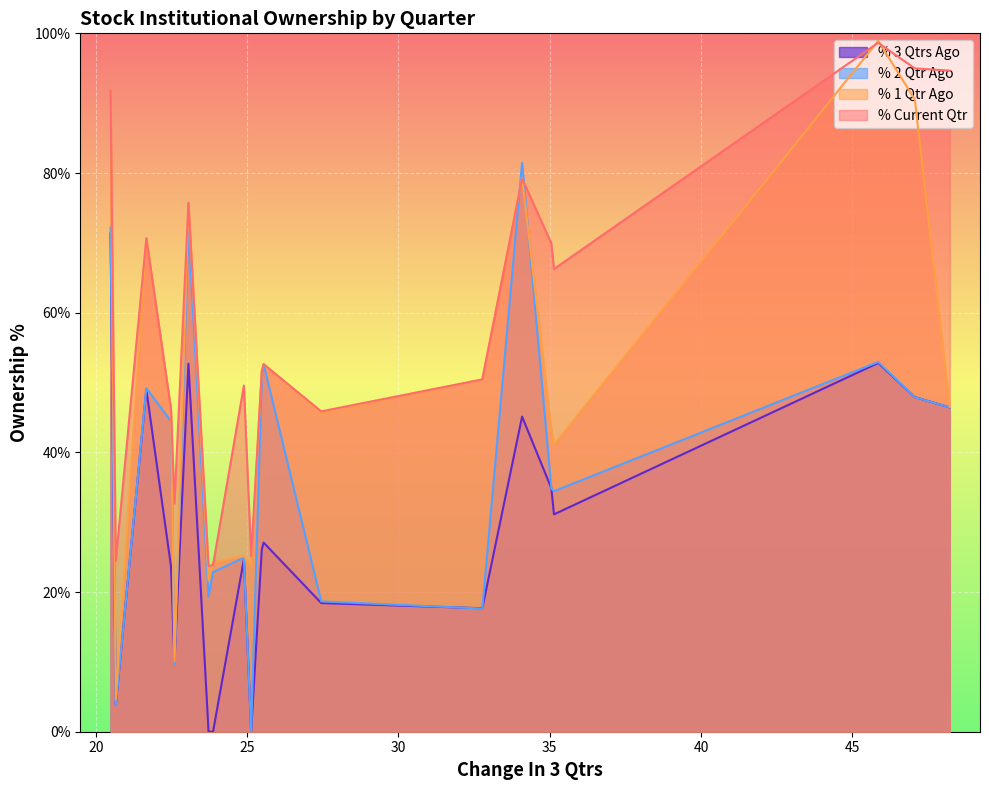

Rank the series by their average value, from lowest to highest.

% 3 Qtrs Ago, % 2 Qtr Ago, % 1 Qtr Ago, % Current Qtr